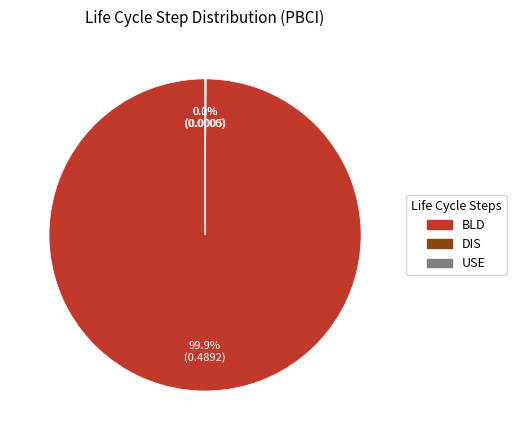

Does any single category account for the majority?

Yes